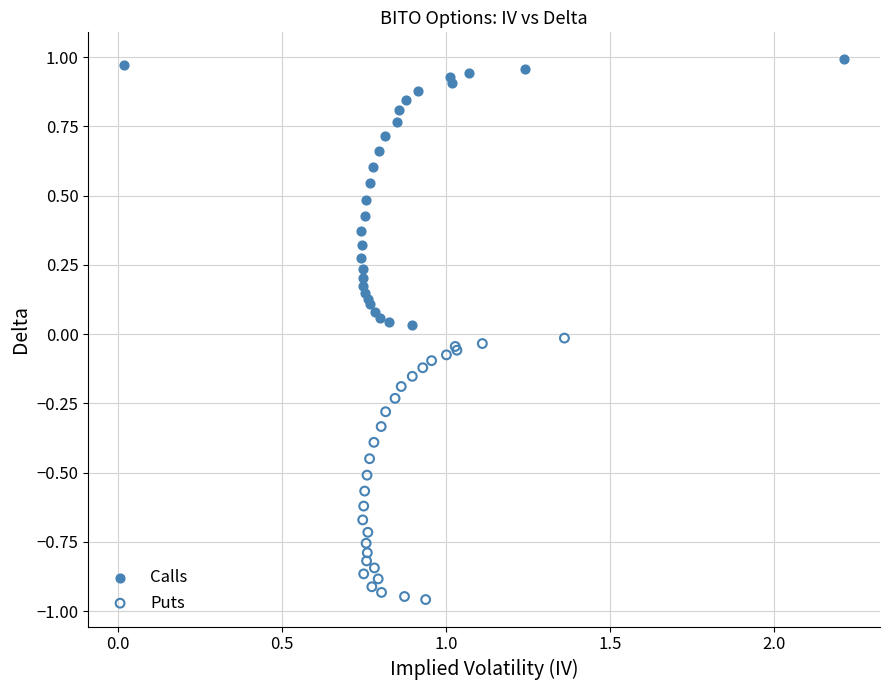

Which series reaches the minimum Y coordinate?

Puts